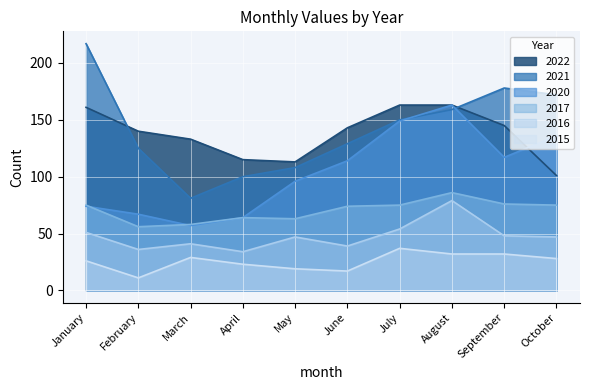

What is the difference between the 2020 values at May and March?

39